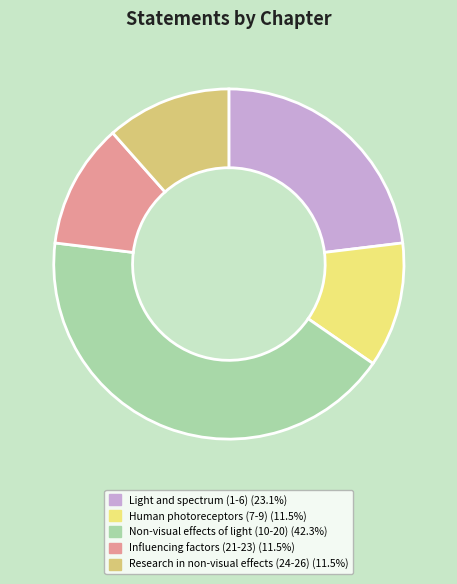

Does Influencing factors (21-23) account for over 50% of the chart?

No